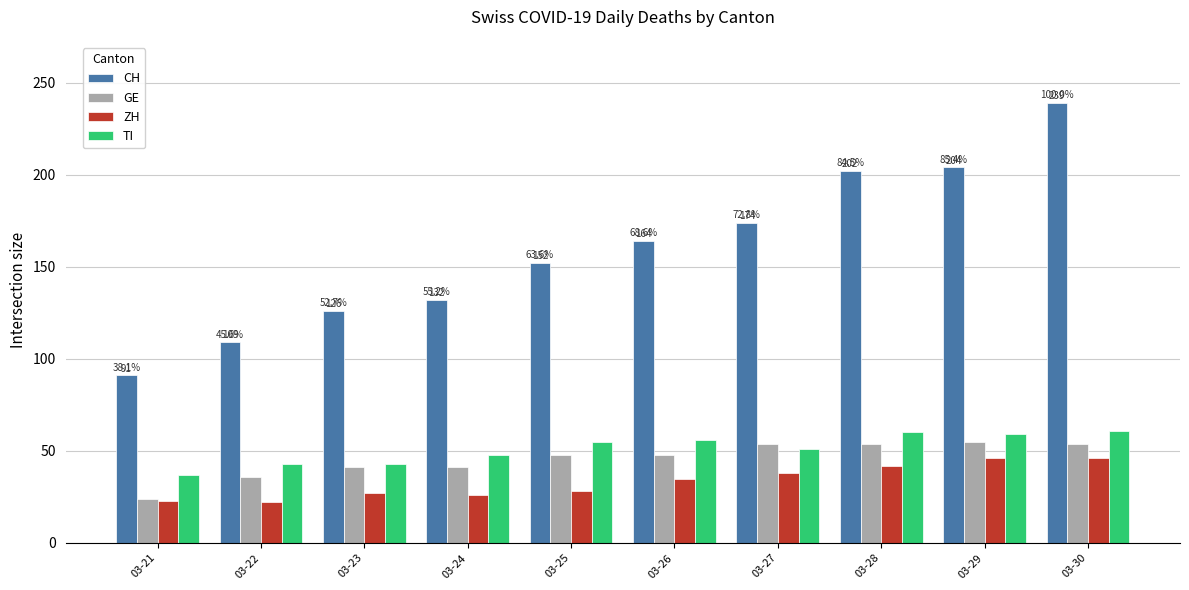

Reading right to left, what are all the values shown in this chart?

CH: 03-30=239	03-29=204	03-28=202	03-27=174	03-26=164	03-25=152	03-24=132	03-23=126	03-22=109	03-21=91
GE: 03-30=54	03-29=55	03-28=54	03-27=54	03-26=48	03-25=48	03-24=41	03-23=41	03-22=36	03-21=24
ZH: 03-30=46	03-29=46	03-28=42	03-27=38	03-26=35	03-25=28	03-24=26	03-23=27	03-22=22	03-21=23
TI: 03-30=61	03-29=59	03-28=60	03-27=51	03-26=56	03-25=55	03-24=48	03-23=43	03-22=43	03-21=37